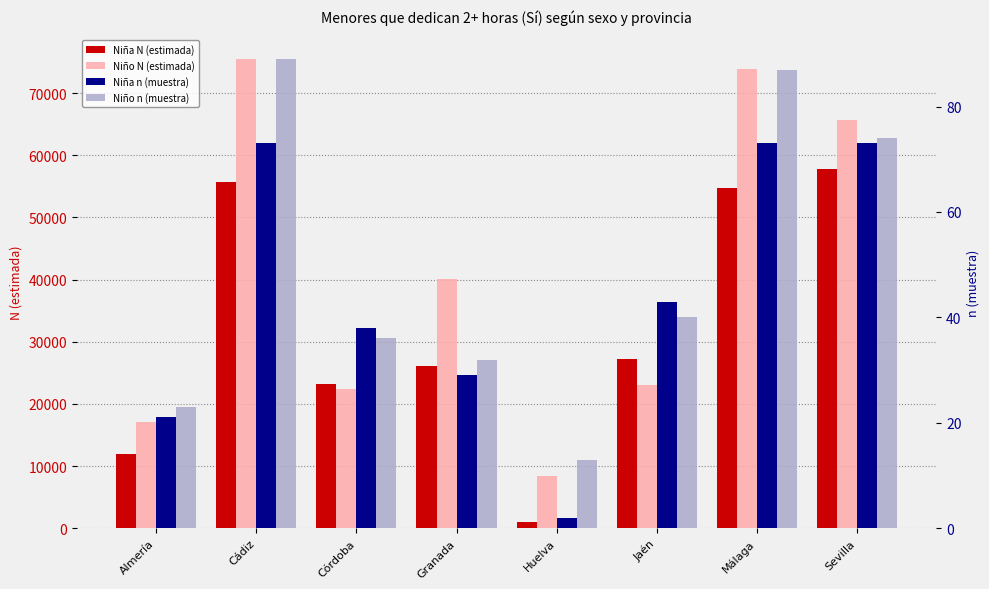

At which label does Niña n (muestra) first exceed 43?

Cádiz